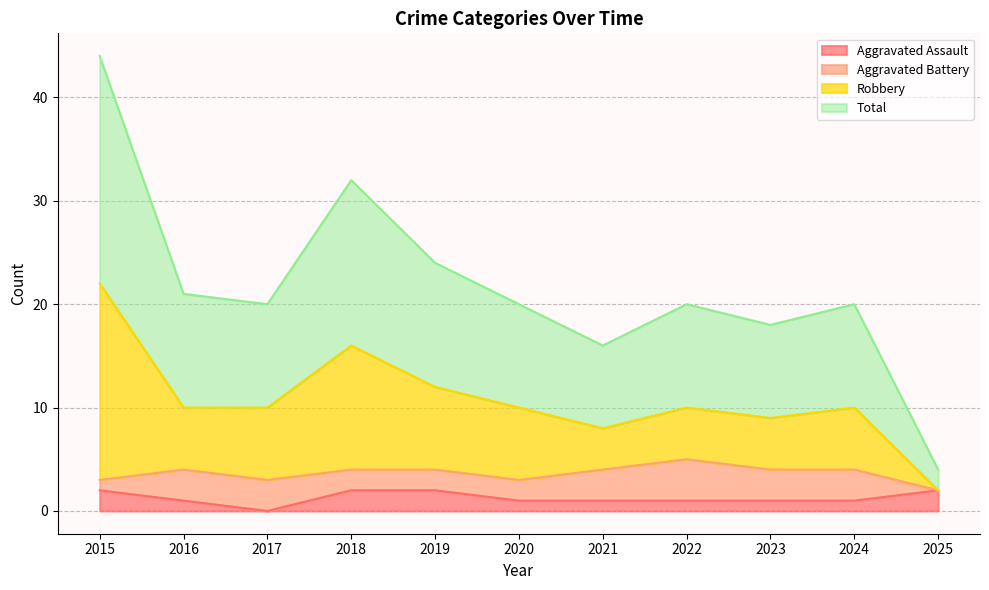

True or false: Aggravated Assault and Total intersect in this chart.

False